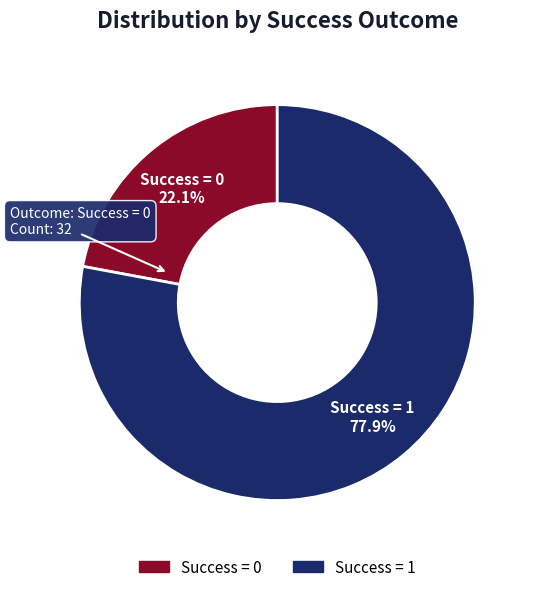

Combined, do Success = 1 and Success = 0 account for over 50%?

Yes